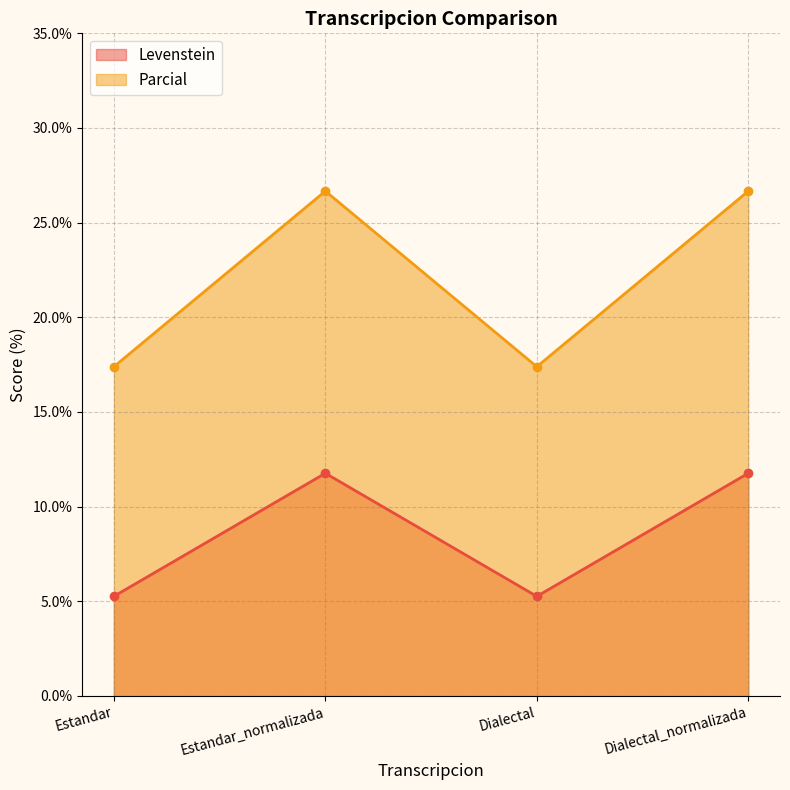

Reading left to right, what are all the values shown in this chart?

Levenstein: Estandar=5.3	Estandar_normalizada=11.8	Dialectal=5.3	Dialectal_normalizada=11.8
Parcial: Estandar=17.4	Estandar_normalizada=26.7	Dialectal=17.4	Dialectal_normalizada=26.7